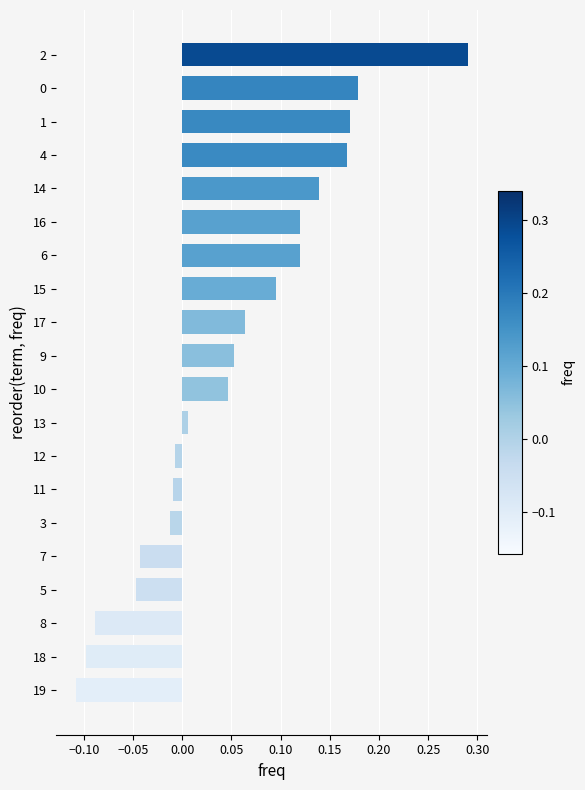

The value at 16 is 0.3. True or false?

False